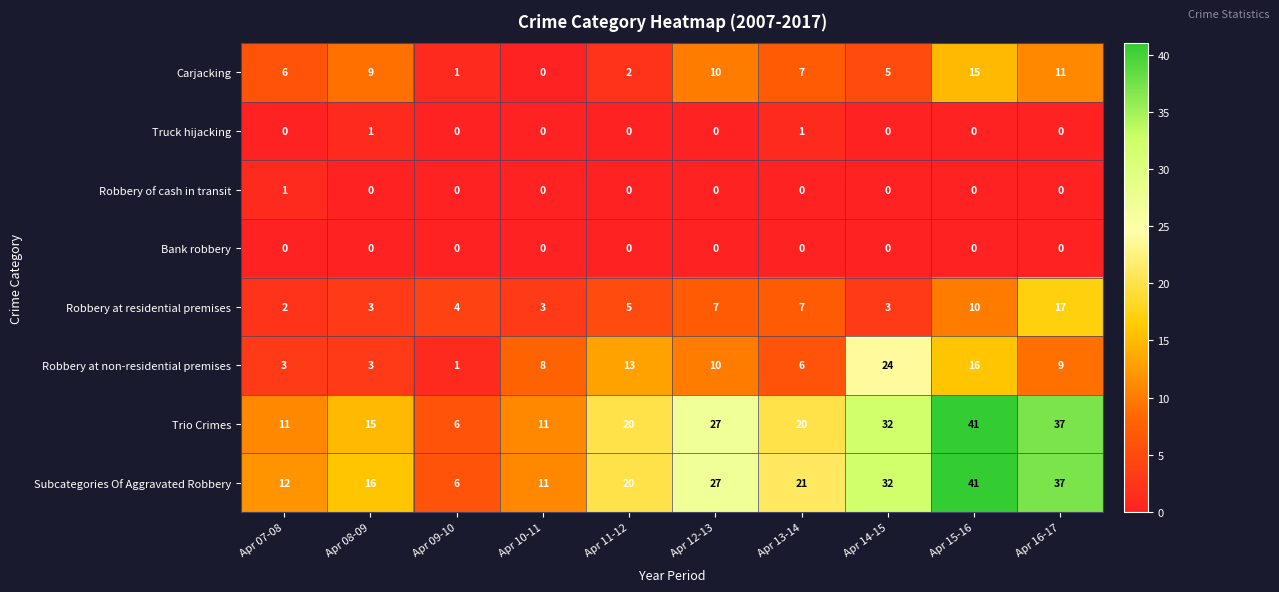

What is the difference between the highest and lowest values at Apr 15-16?

41